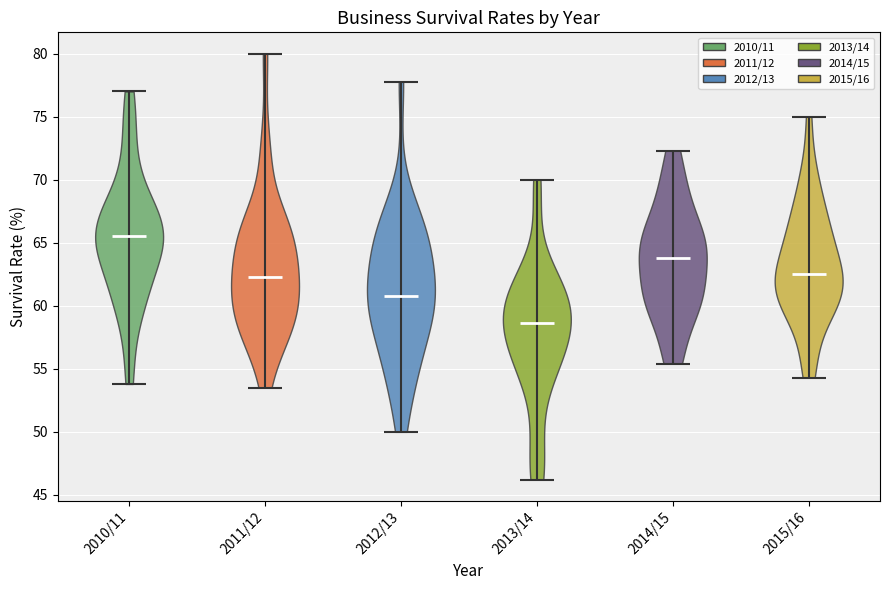

Which violin has the lowest median line?

2013/14